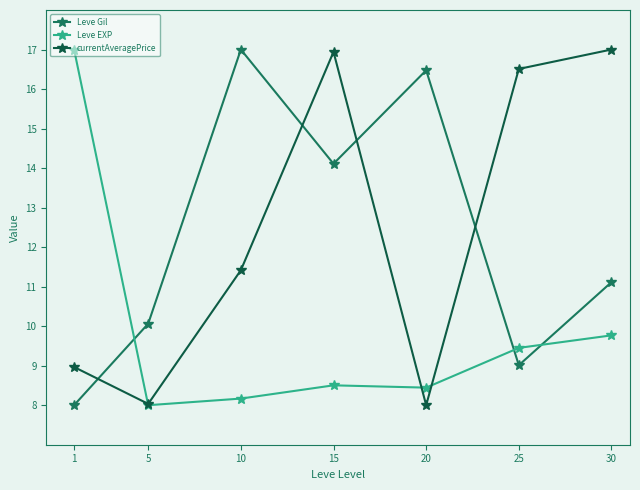

Reading left to right, list all the values displayed in this chart.

Leve Gil: 1=8.0	5=10.1	10=17.0	15=14.1	20=16.5	25=9.0	30=11.1
Leve EXP: 1=17.0	5=8.0	10=8.2	15=8.5	20=8.4	25=9.5	30=9.8
currentAveragePrice: 1=9.0	5=8.0	10=11.4	15=16.9	20=8.0	25=16.5	30=17.0